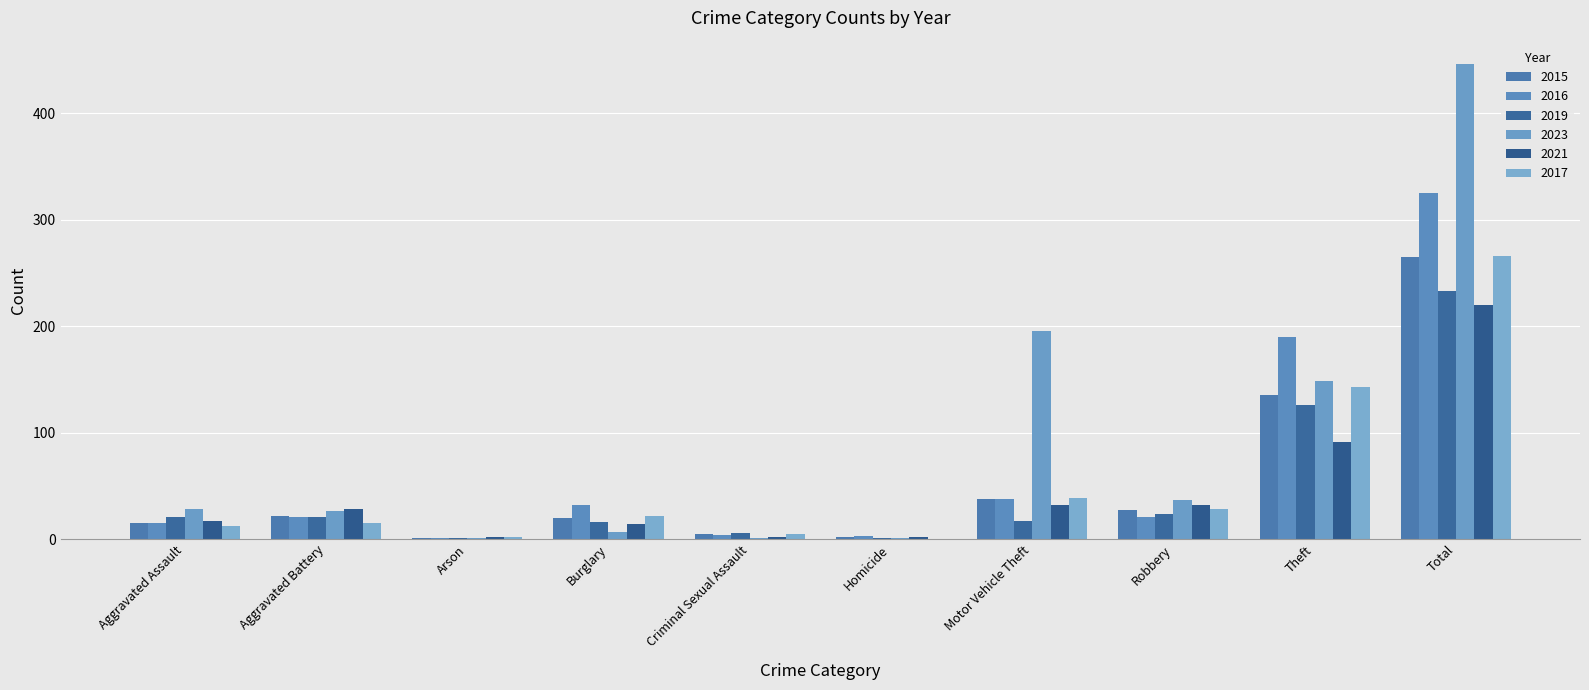

What is the approximate value of 2016 at Aggravated Assault, to the nearest 5?

15